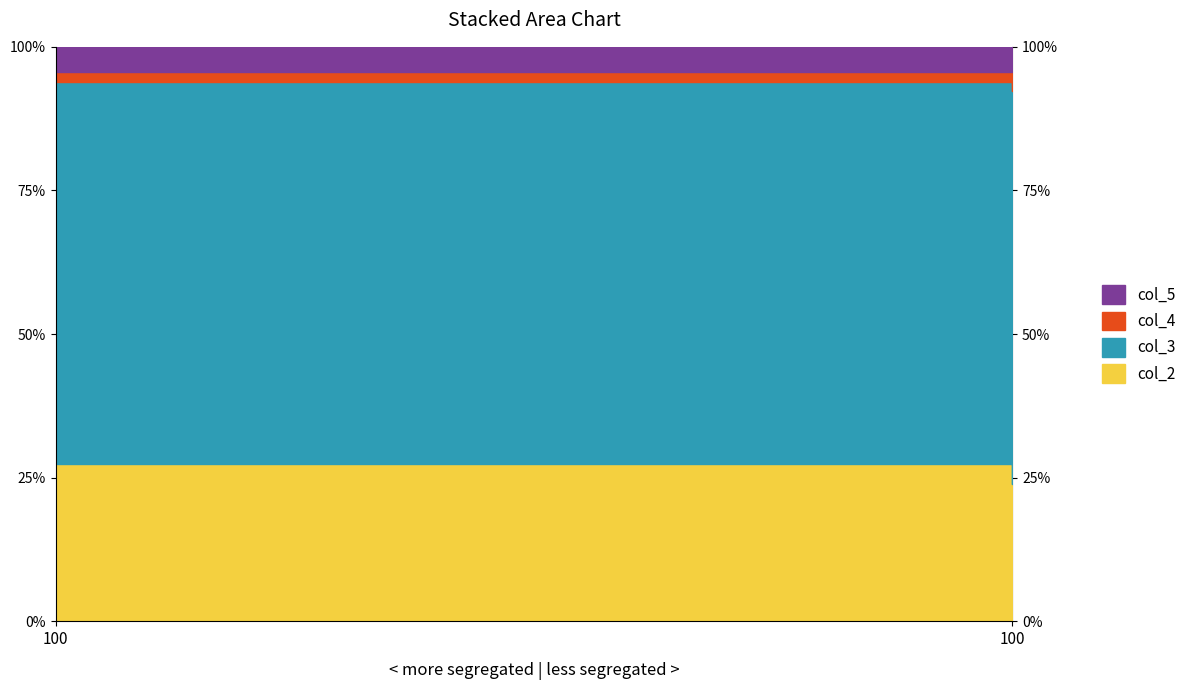

At which label is col_2 closest to 3?

100